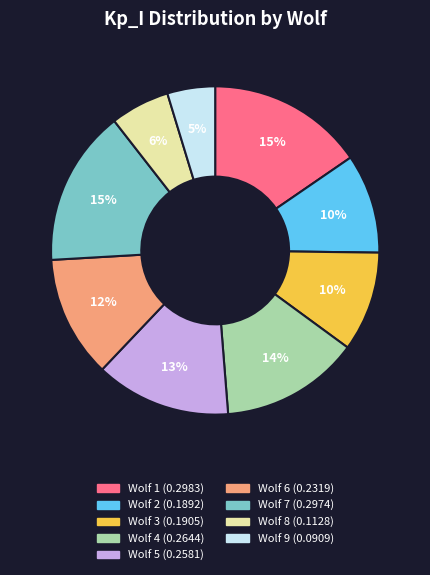

Which category has the smallest portion of the pie?

Wolf 9